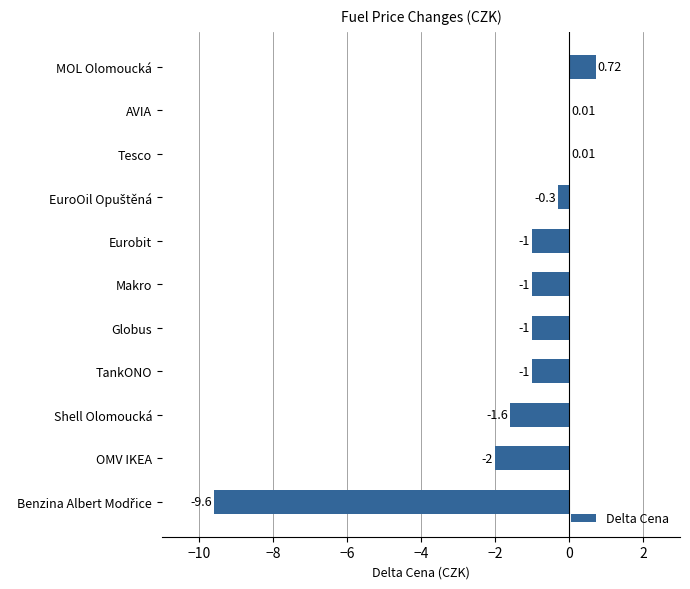

What is the change in value from OMV IKEA to Eurobit?

+1.0